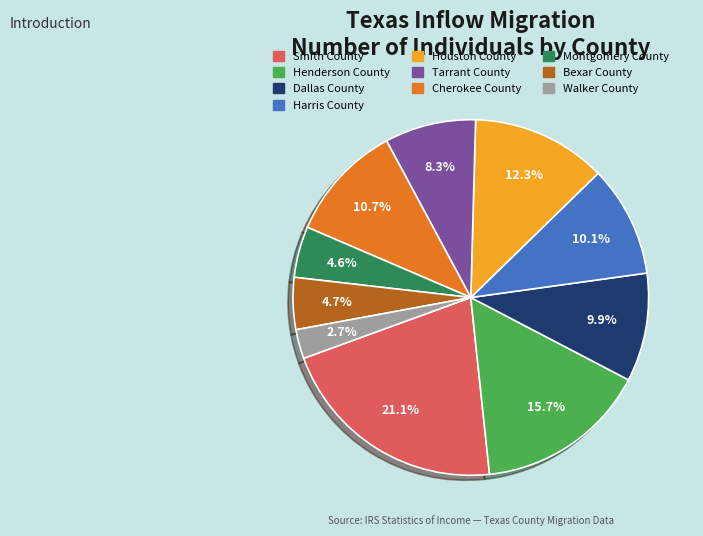

Which has a higher value, Montgomery County or Houston County?

Houston County